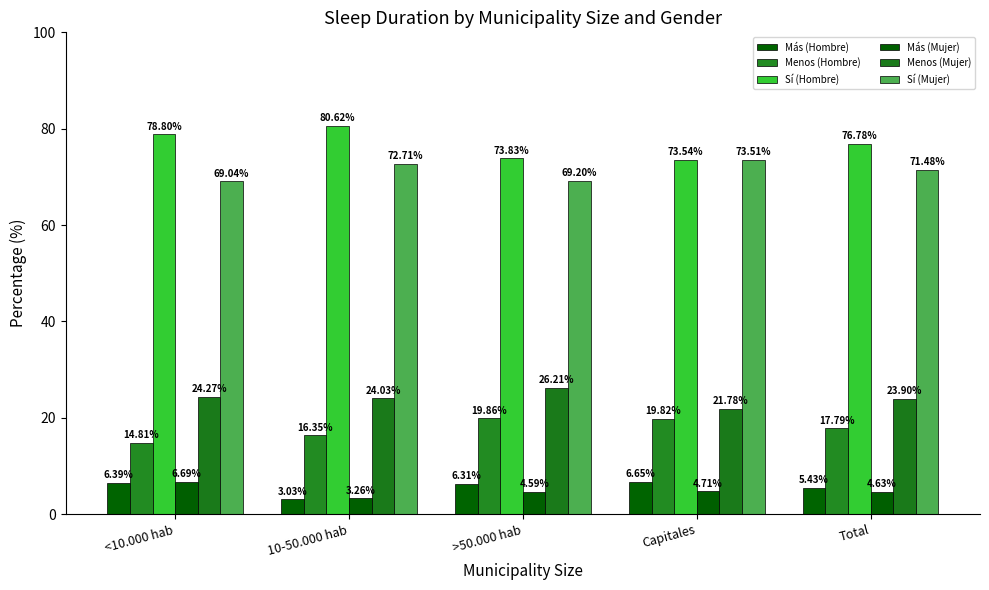

What is the greatest value displayed?

80.6